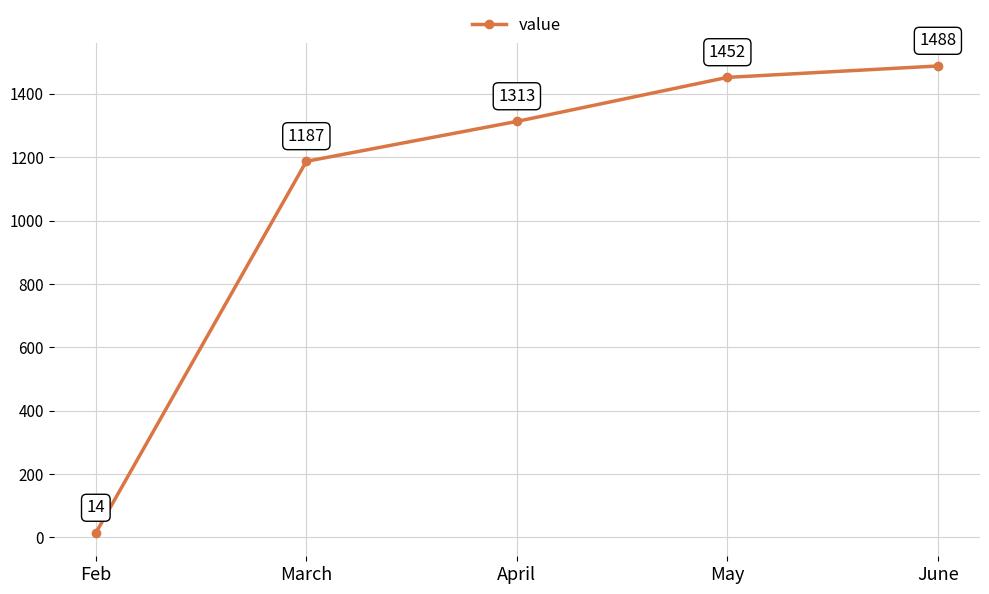

True or false: the data has more than 0 interior local peaks.

False